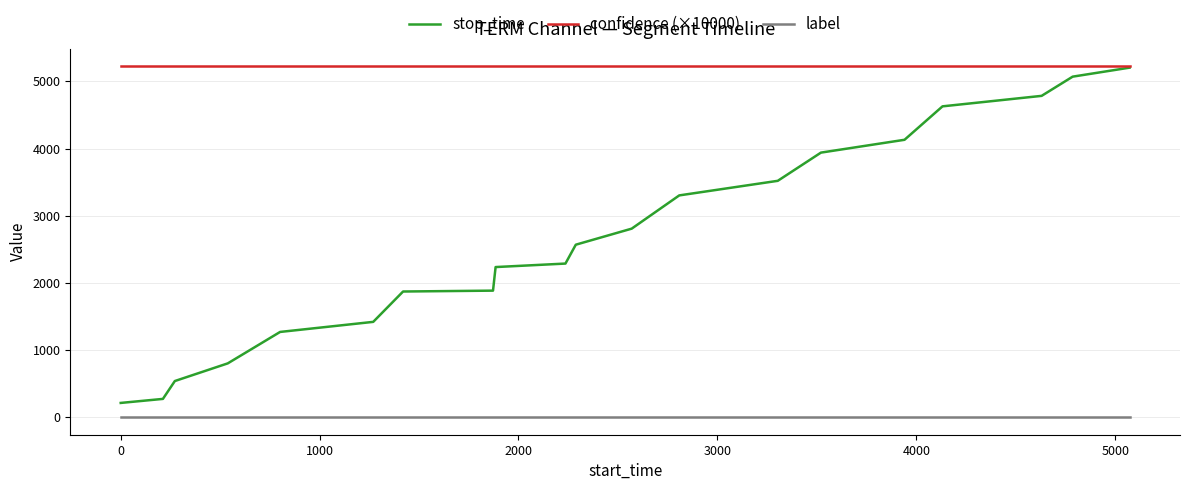

True or false: label and confidence (×10000) intersect in this chart.

False